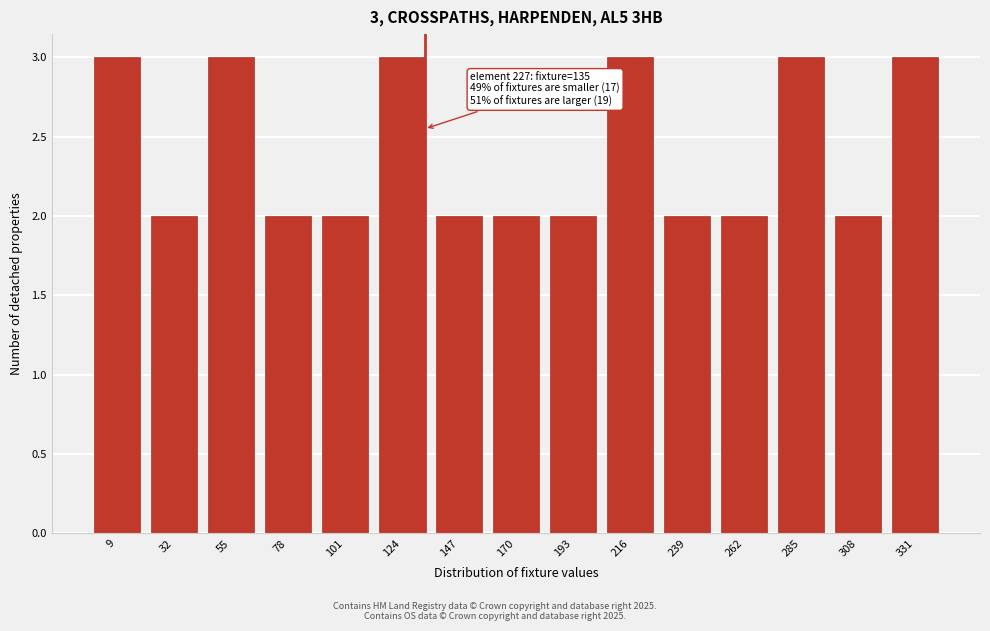

Reading right to left, extract all data points from this chart.

3	2	3	2	2	3	2	2	2	3	2	2	3	2	3